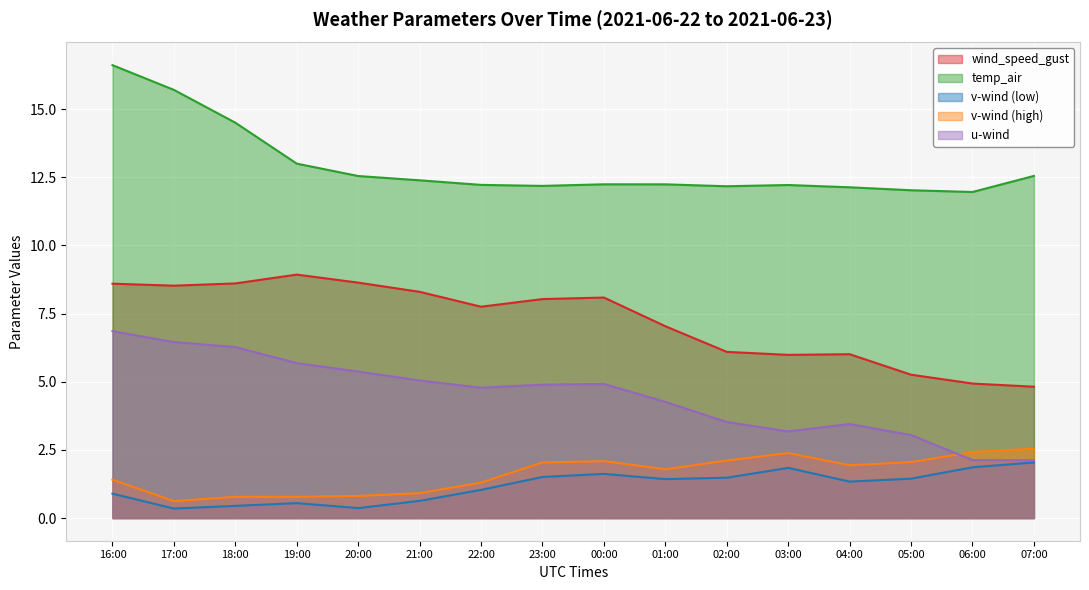

How many categories are shown in the chart?

16